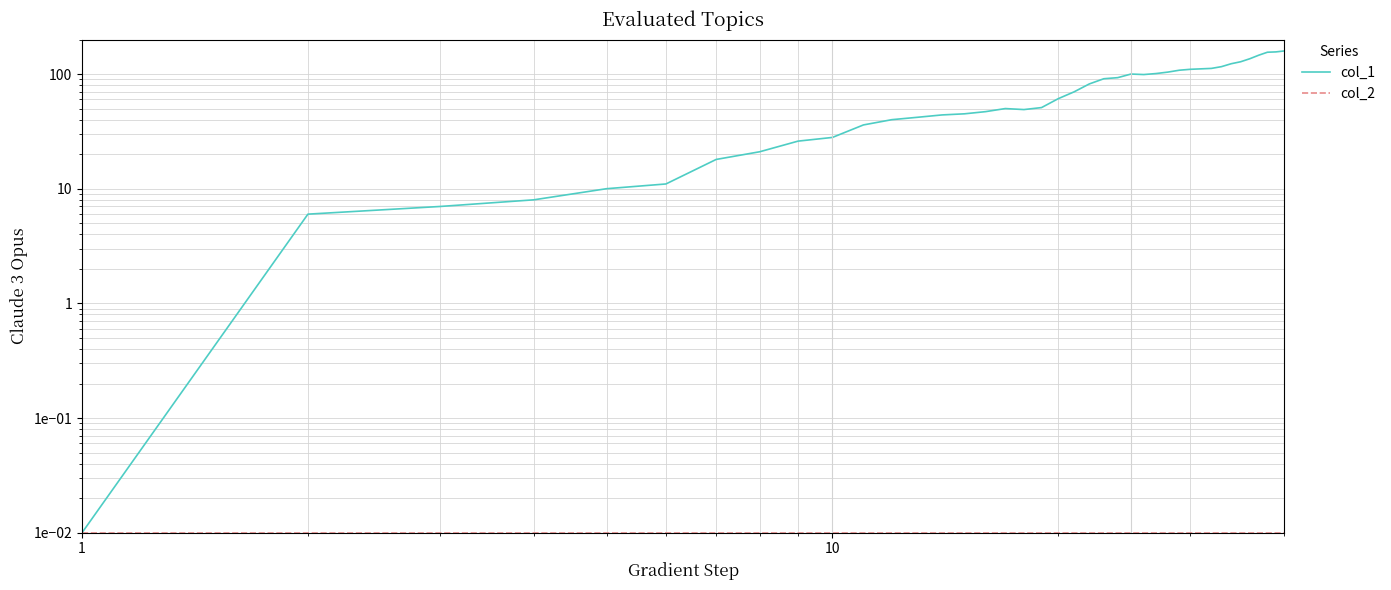

What is the maximum value shown in the chart?

159.0